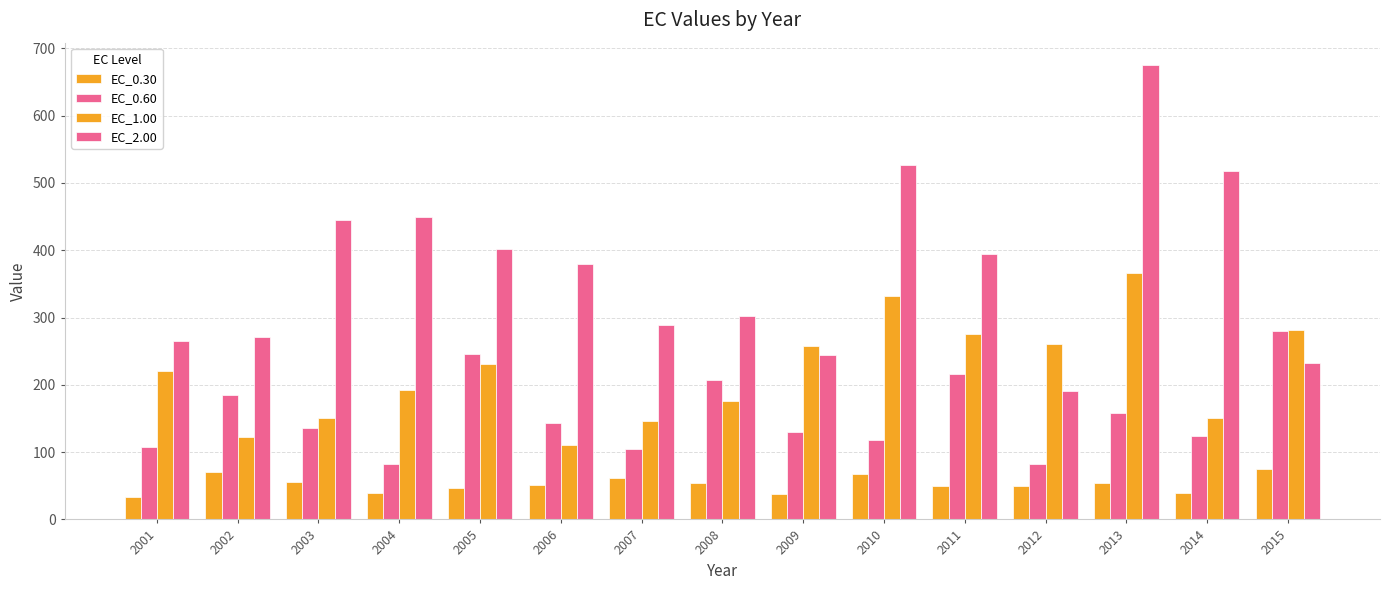

Does the chart contain any negative values?

No